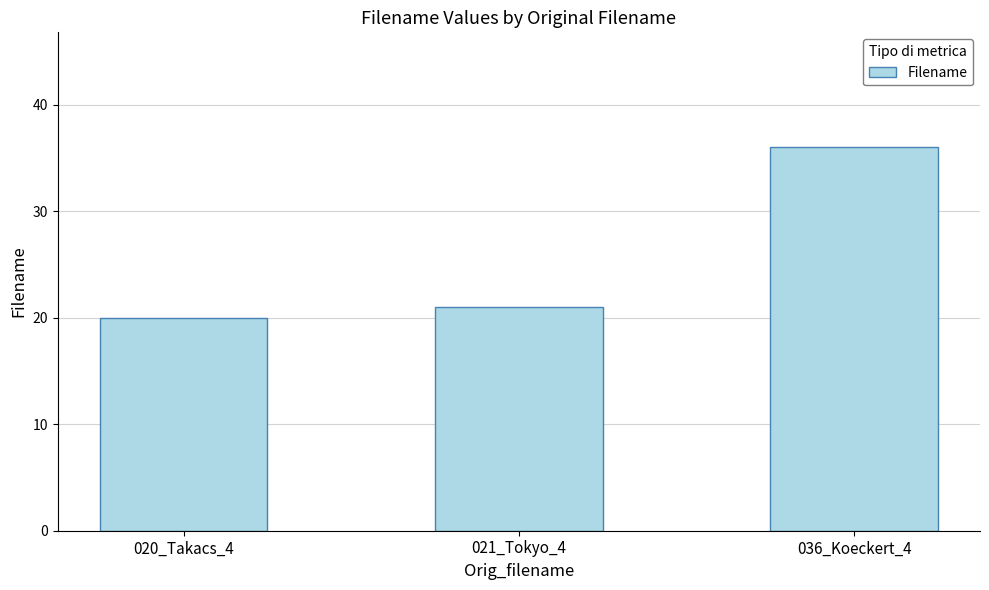

Reading left to right, list all the values displayed in this chart.

020_Takacs_4=20	021_Tokyo_4=21	036_Koeckert_4=36